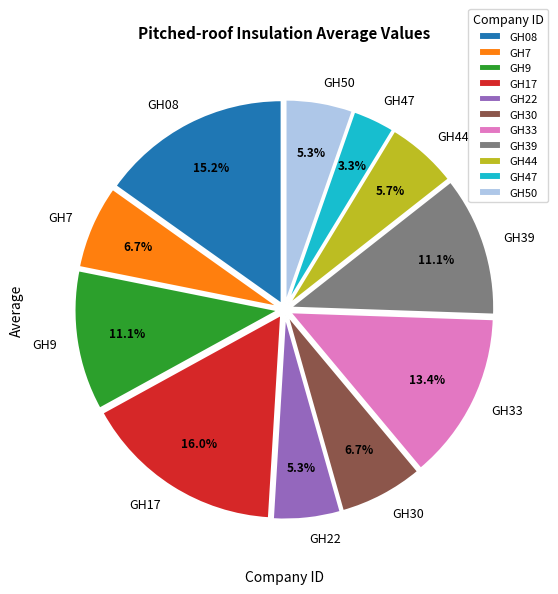

True or false: GH39 accounts for 11% of the total.

True